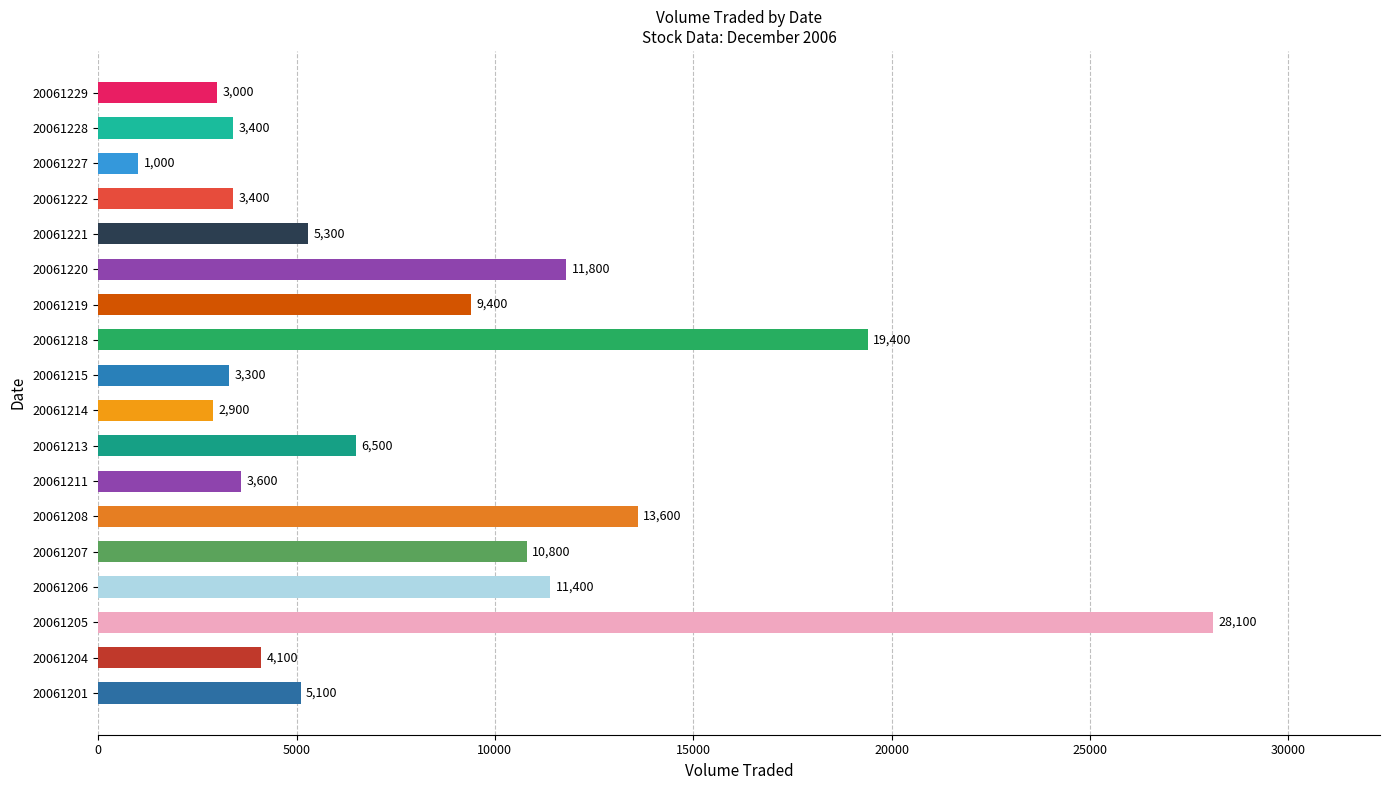

What is the maximum value shown in the chart?

28100